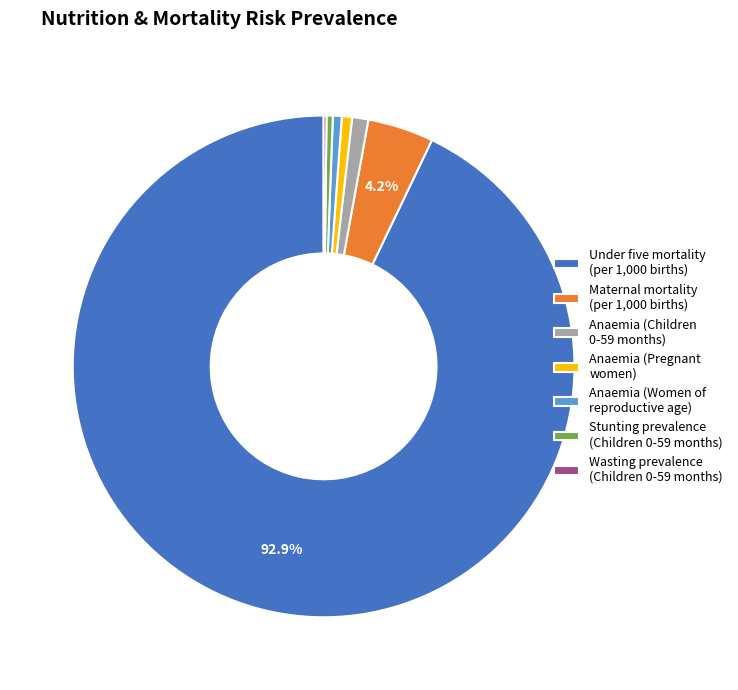

Between Under five mortality (per 1,000 births) and Anaemia (Children 0-59 months), which is larger?

Under five mortality (per 1,000 births)